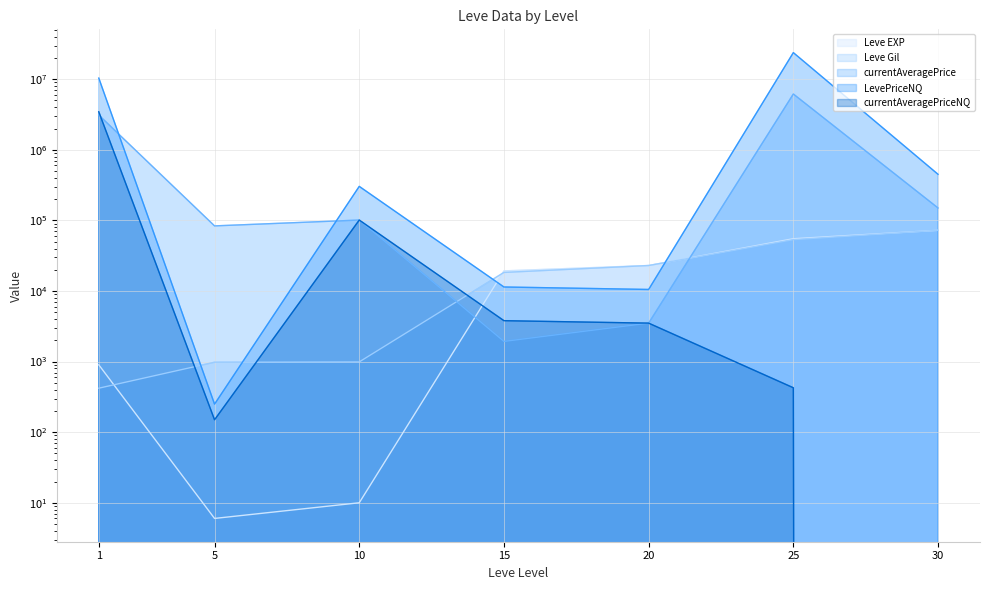

What is the difference between the maximum and second lowest values in the Leve Gil series?

71450.0